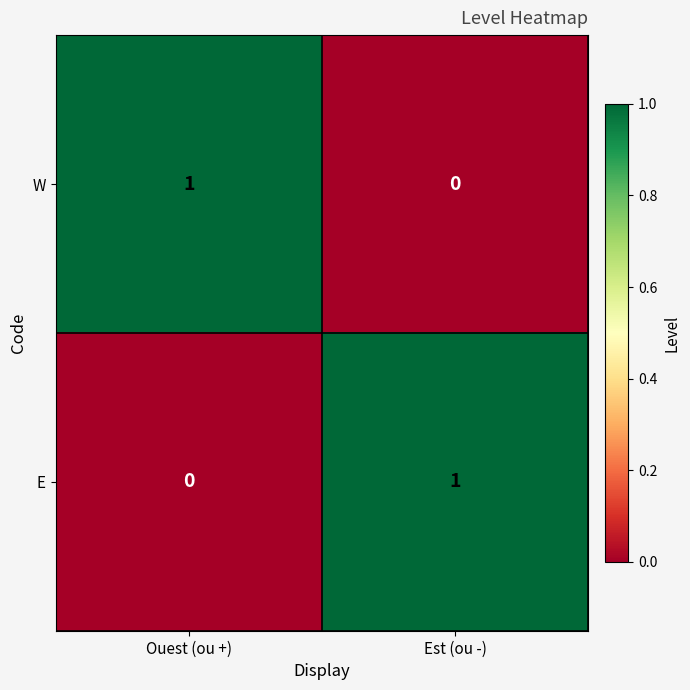

What is the maximum value shown in the chart?

1